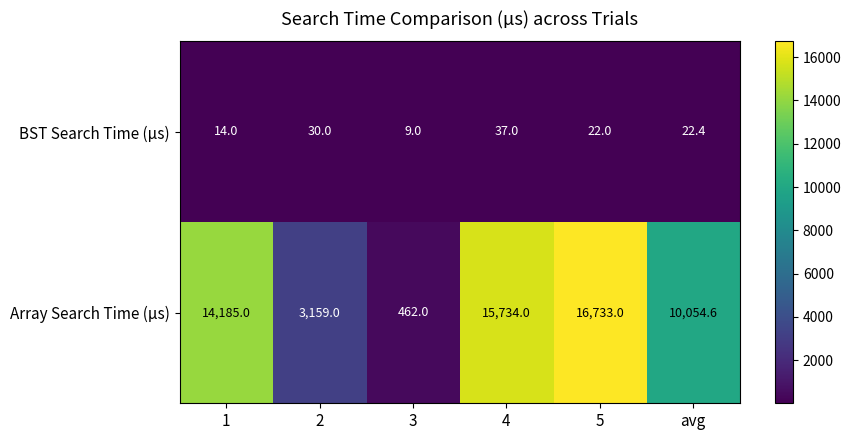

What value does the BST Search Time (µs) series have at 4?

37.0